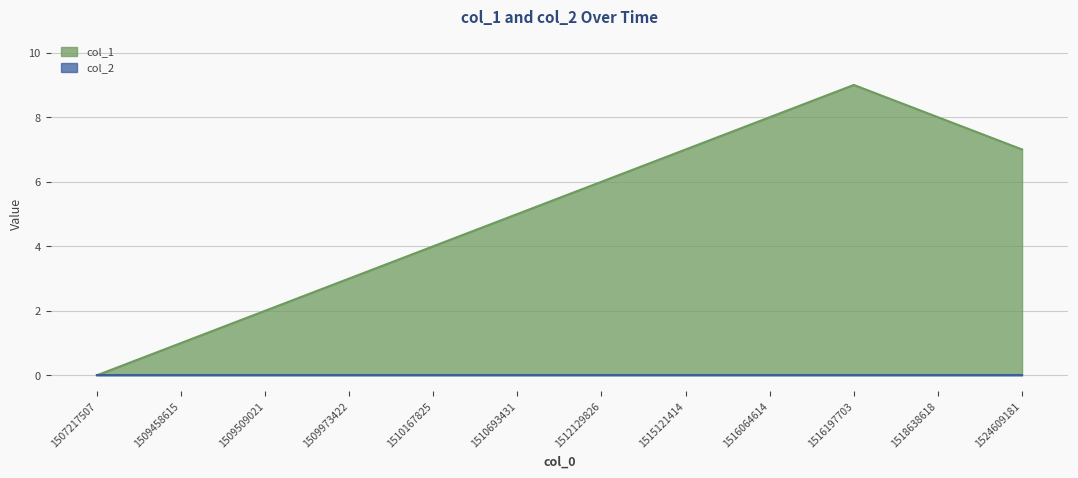

Which label corresponds to the smallest value in the chart?

1507217507